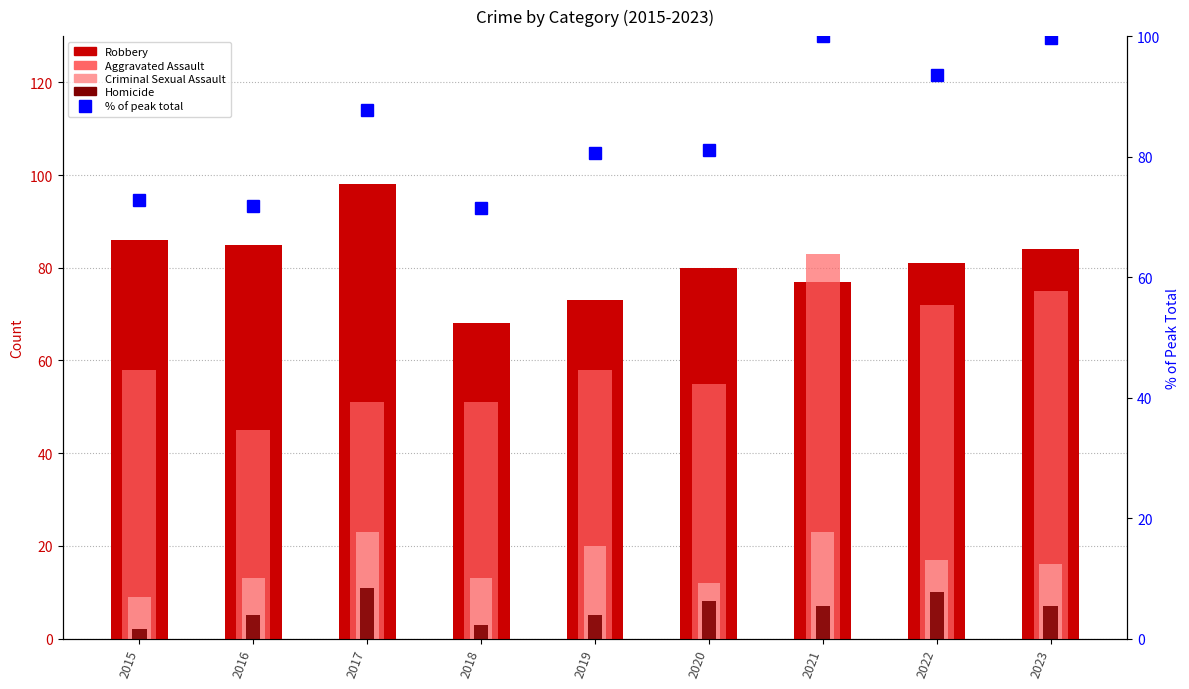

What is the maximum value for % of peak total?

100.0